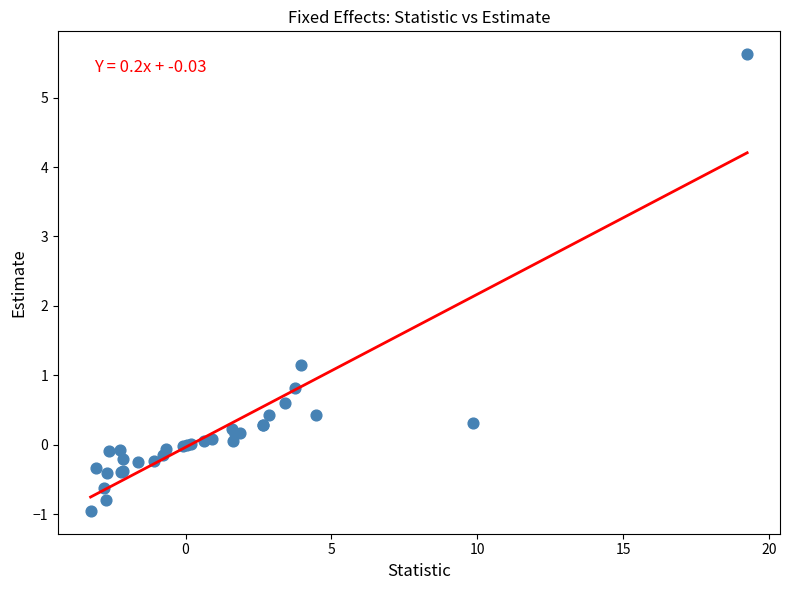

What Y value in the scatter plot is closest to 2?

1.1